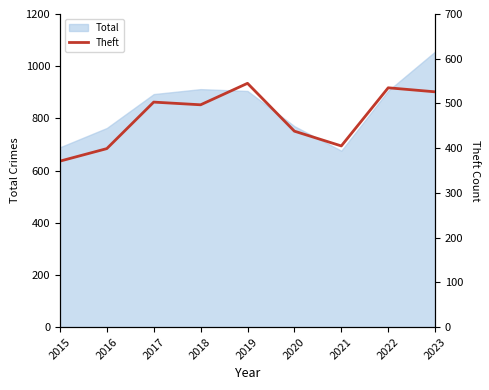

Where does the data first go above 497?

2017